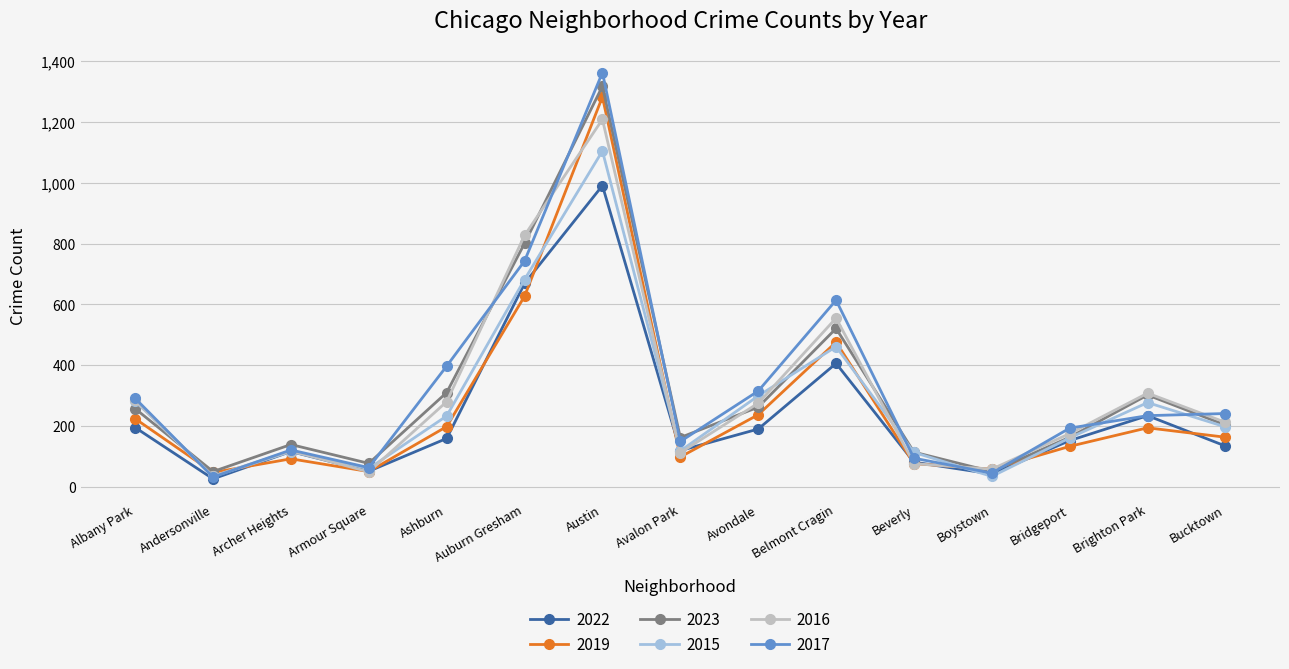

What is the greatest value displayed?

1363